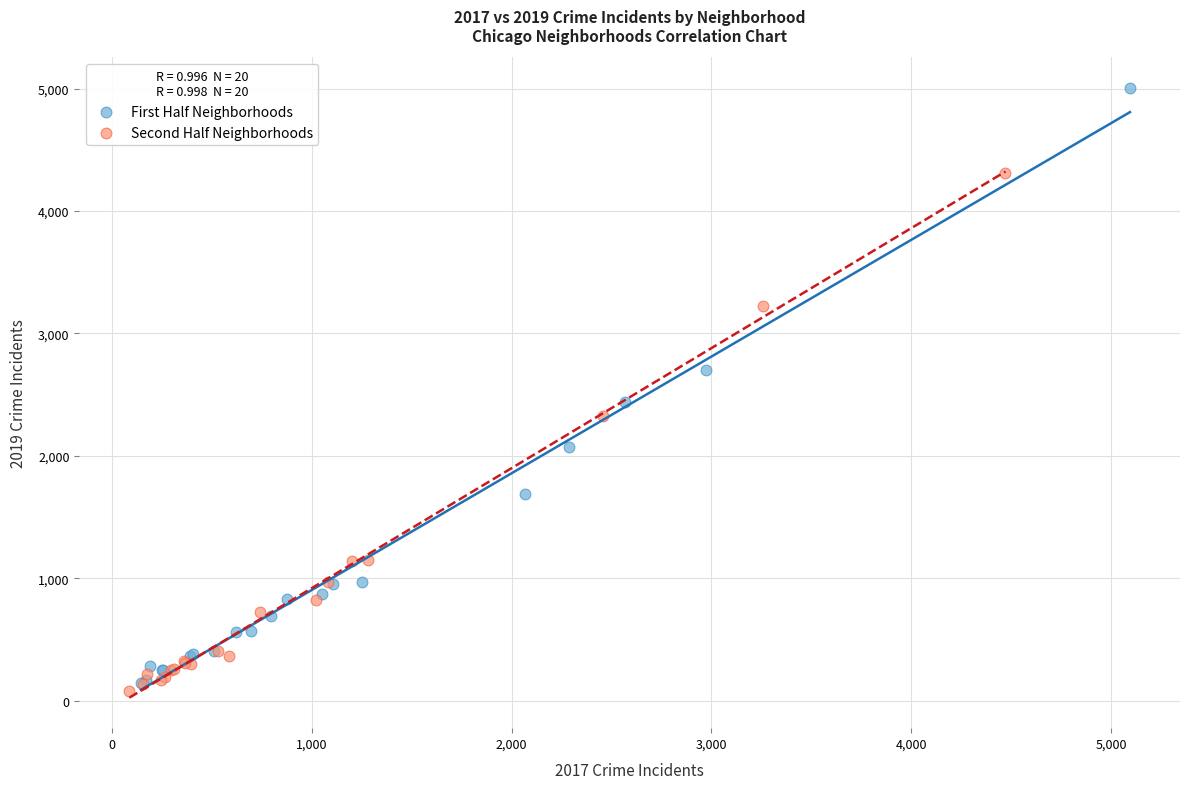

Which series contains the highest Y value?

First Half Neighborhoods